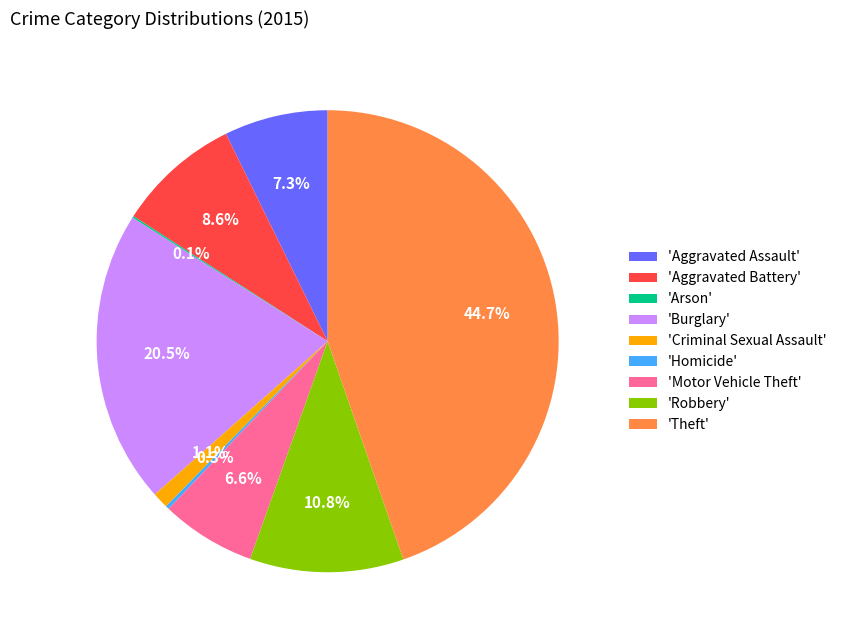

Is the sum of 'Aggravated Assault' and 'Criminal Sexual Assault' greater than half?

No